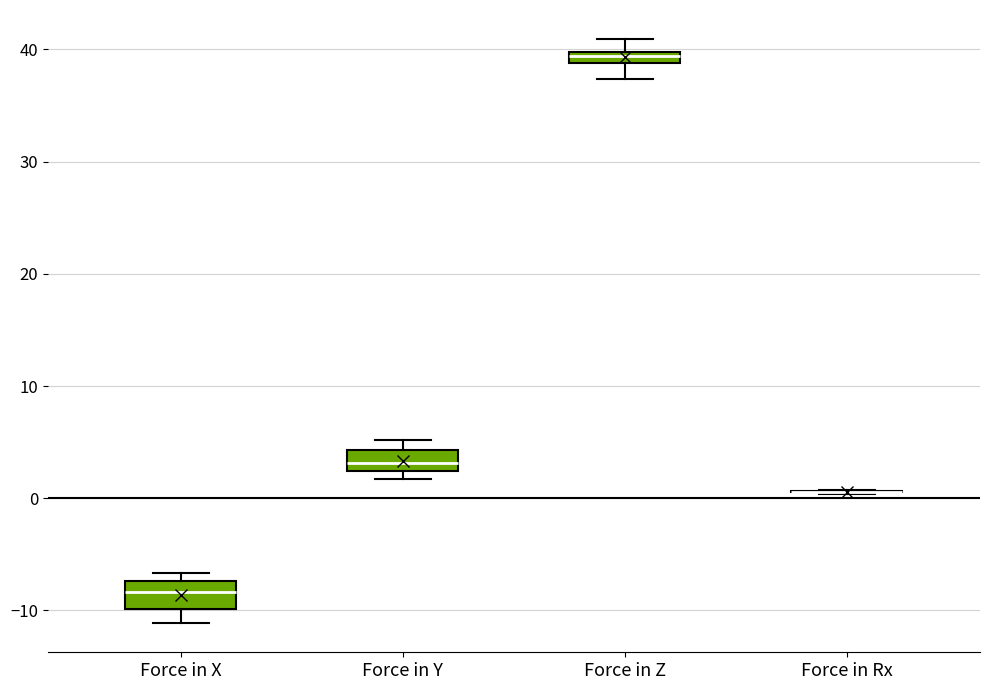

Where is the lower edge of the box for Force in X on the y-axis? The values are not printed on the chart, so give them approximately, as read against the axis.

-10